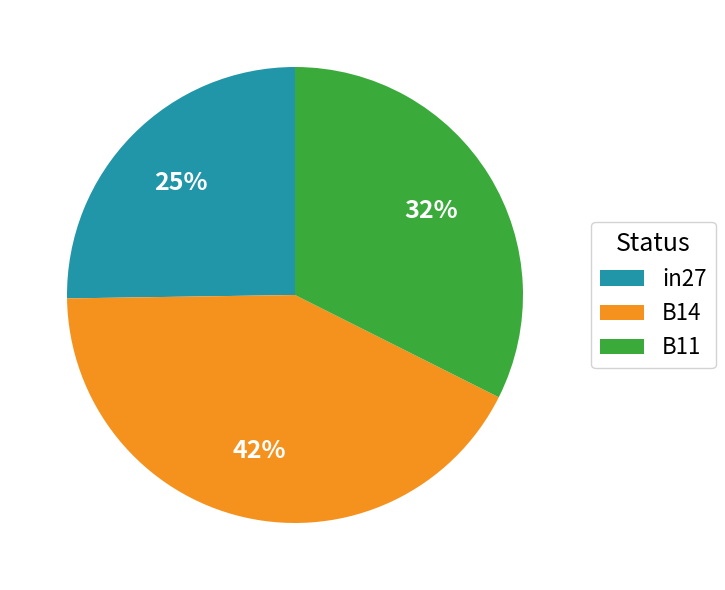

Between in27 and B14, which is larger?

B14